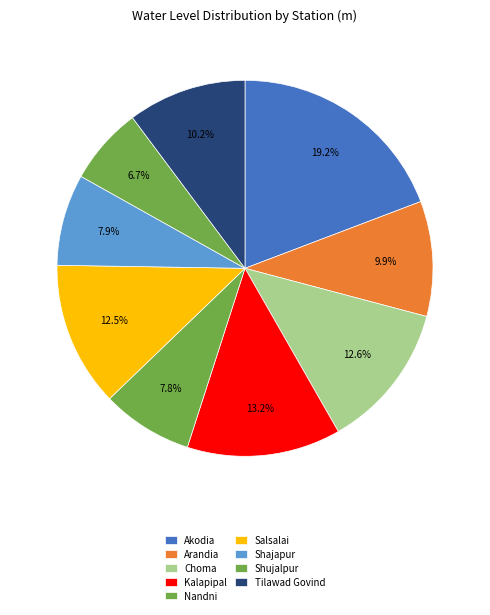

How many segments does this pie chart have?

9